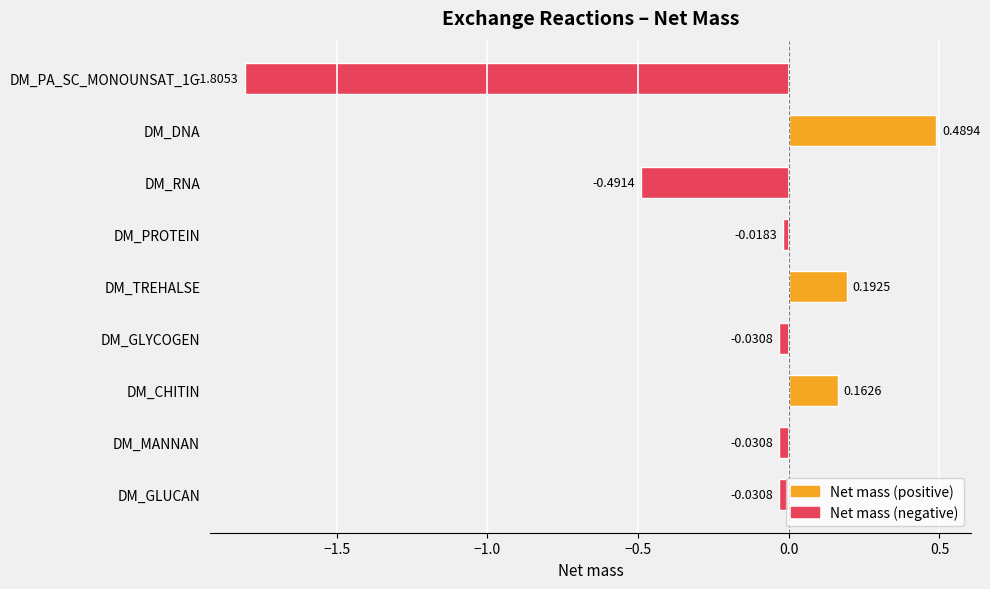

What position from the left is DM_MANNAN?

2